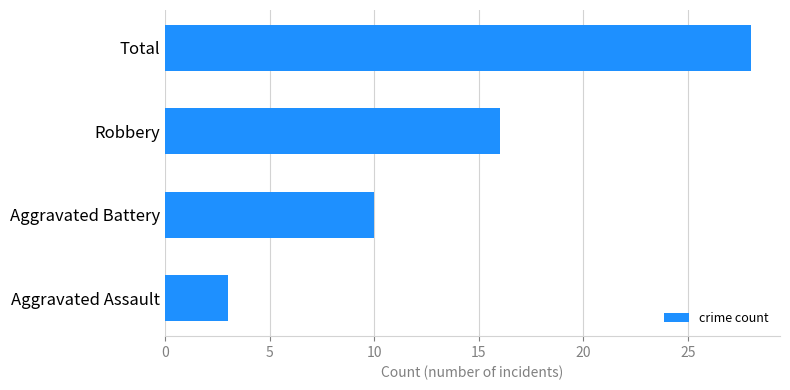

How many data points are less than 16?

2